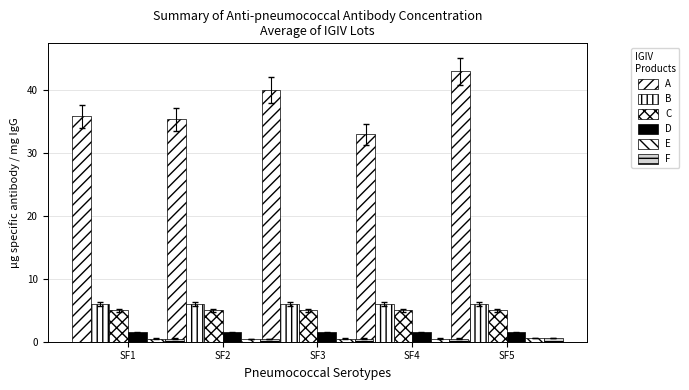

How many categories are shown in the chart?

5